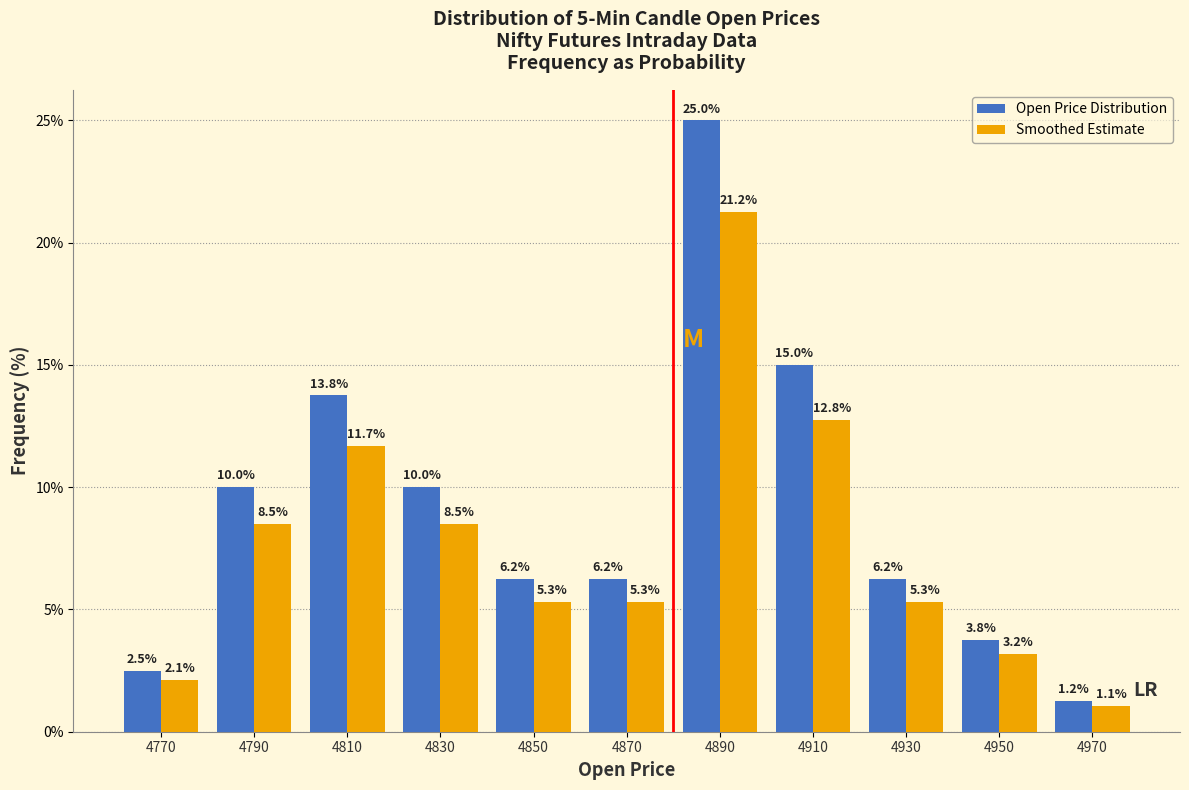

Reading left to right, transcribe this chart: for each range on the x-axis, give the height of each series' bar.

4760 to 4780: Open Price Distribution=2.5	Smoothed Estimate=2.1
4780 to 4800: Open Price Distribution=10.0	Smoothed Estimate=8.5
4800 to 4820: Open Price Distribution=13.8	Smoothed Estimate=11.7
4820 to 4840: Open Price Distribution=10.0	Smoothed Estimate=8.5
4840 to 4860: Open Price Distribution=6.2	Smoothed Estimate=5.3
4860 to 4880: Open Price Distribution=6.2	Smoothed Estimate=5.3
4880 to 4900: Open Price Distribution=25.0	Smoothed Estimate=21.2
4900 to 4920: Open Price Distribution=15.0	Smoothed Estimate=12.8
4920 to 4940: Open Price Distribution=6.2	Smoothed Estimate=5.3
4940 to 4960: Open Price Distribution=3.8	Smoothed Estimate=3.2
4960 to 4980: Open Price Distribution=1.2	Smoothed Estimate=1.1